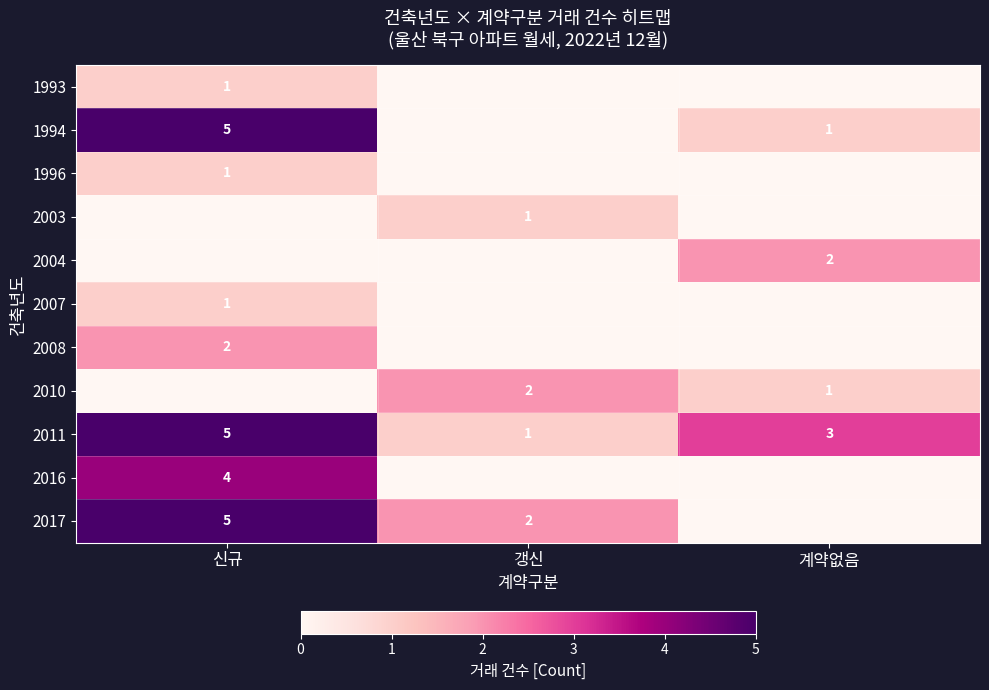

Is the value of 1994 at 신규 greater than the value of 2008 at 신규?

Yes